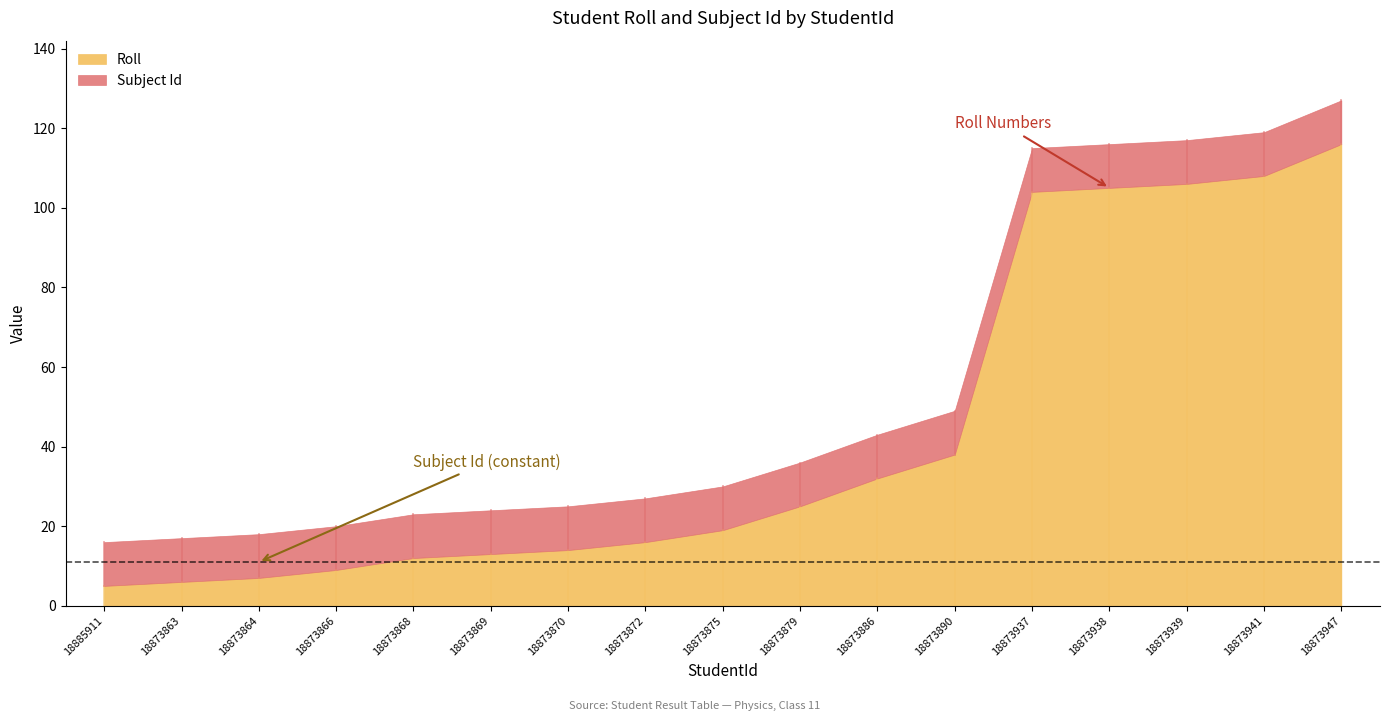

What is the spread (max minus min) of values at 18873863?

5